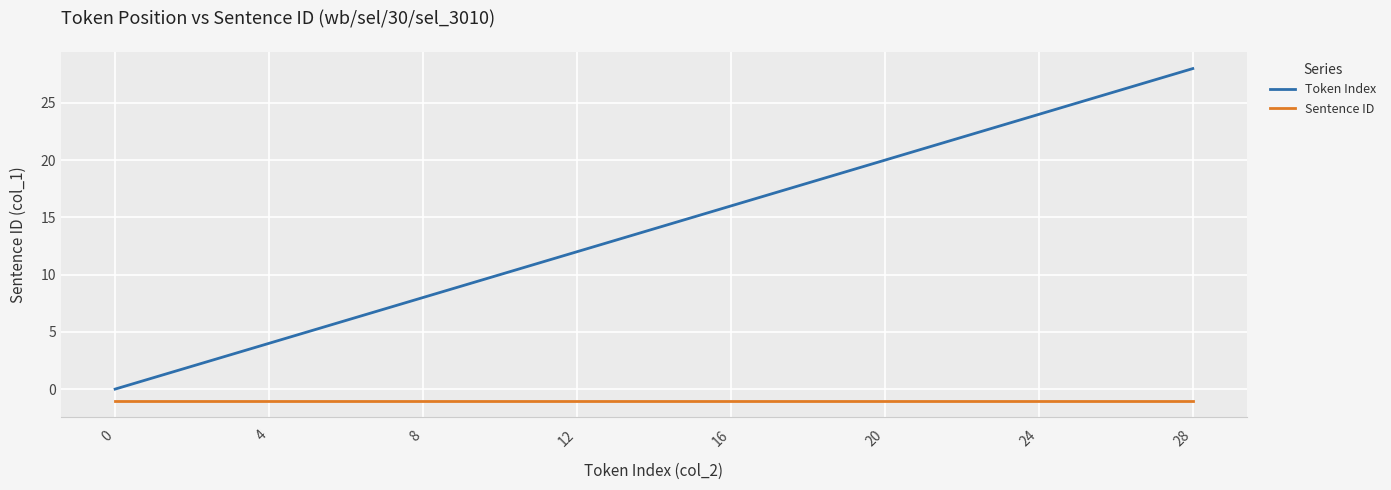

What is the difference between the maximum and second lowest values in the Token Index series?

27